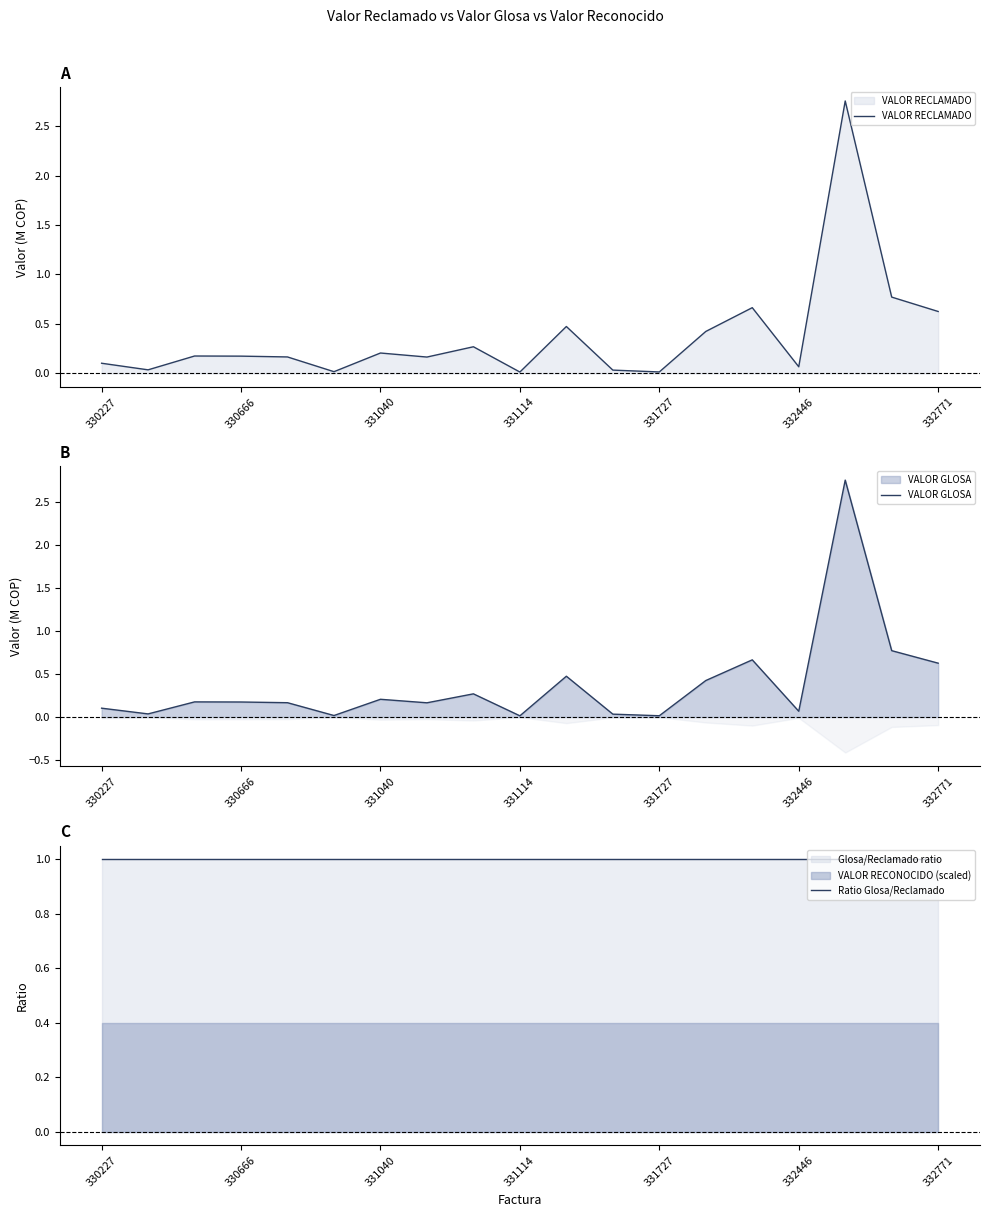

Which category has the highest value in the Ratio Glosa/Reclamado series?

330227